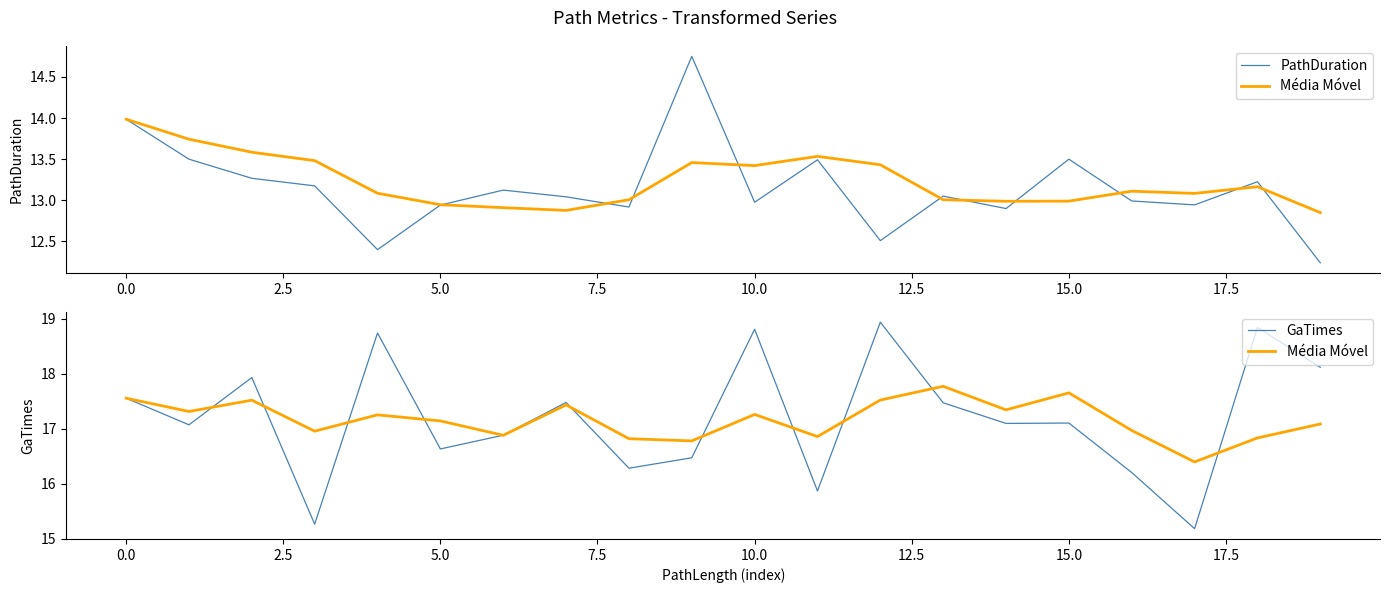

True or false: PathDuration and GaTimes cross at least once.

False